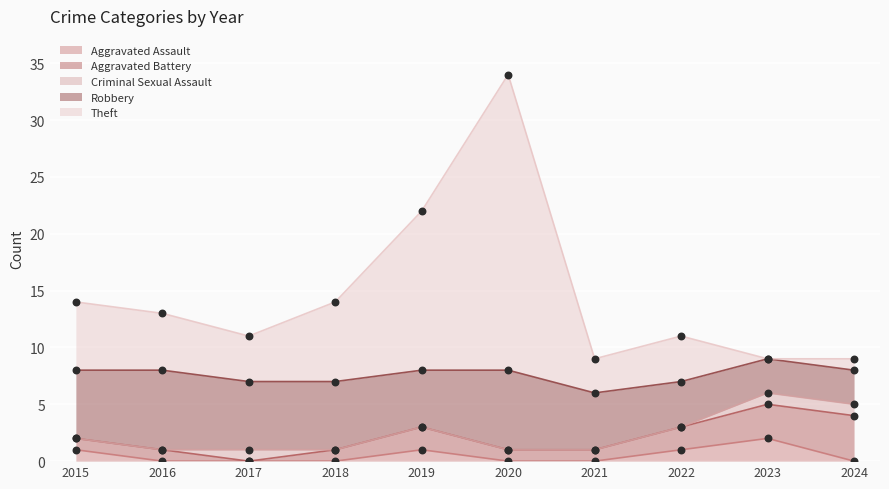

Which series reaches the maximum Y coordinate?

Theft